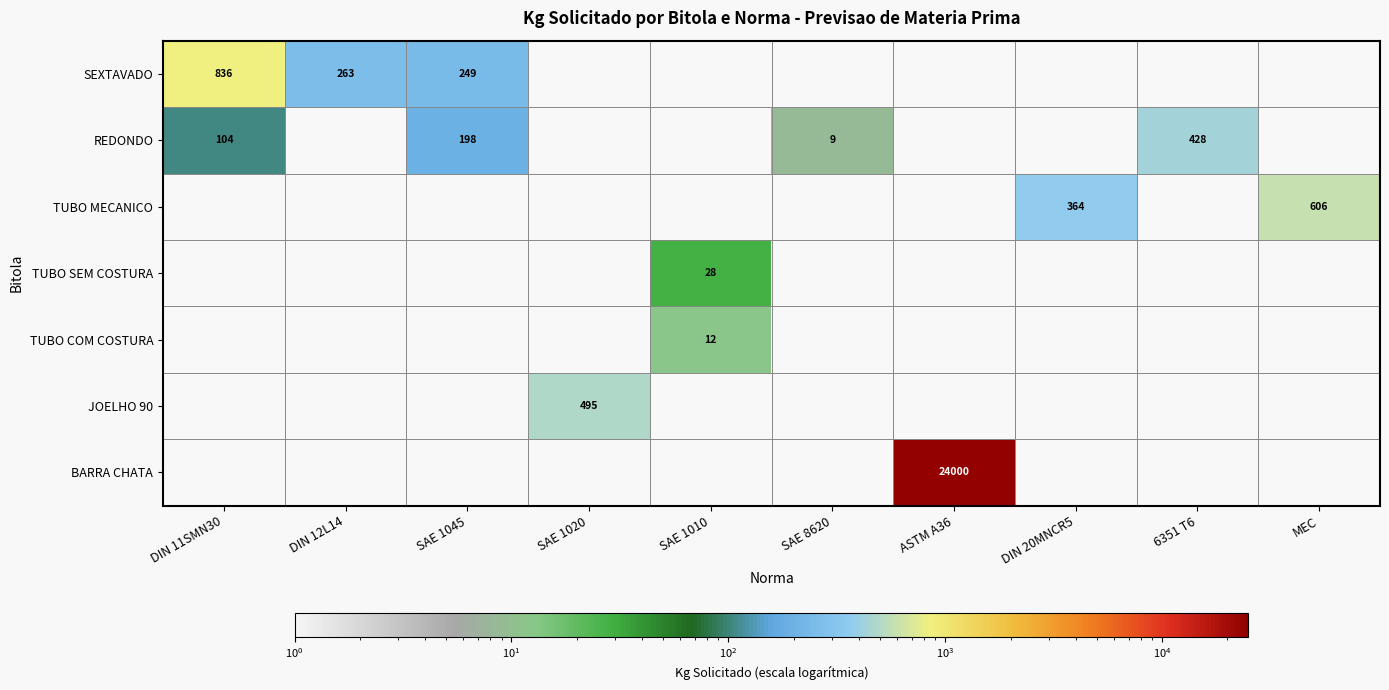

How many values in the REDONDO series exceed 9?

3